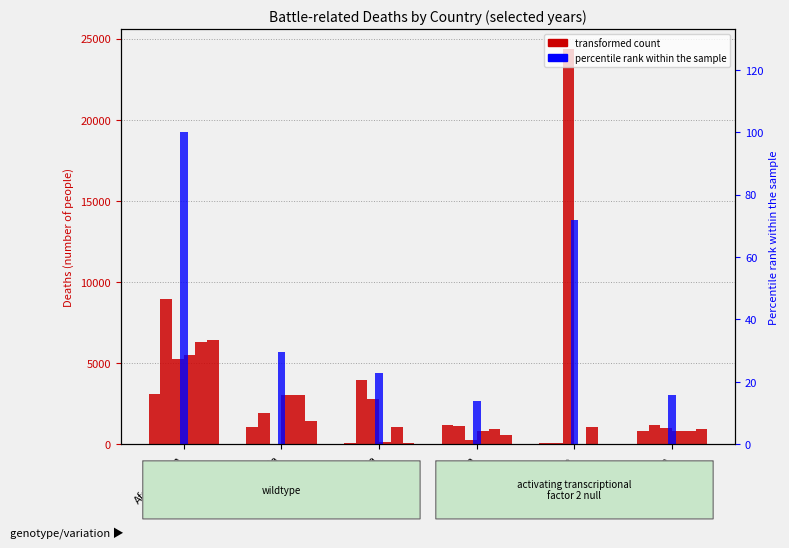

Between Algeria and Afghanistan, which is larger?

Afghanistan